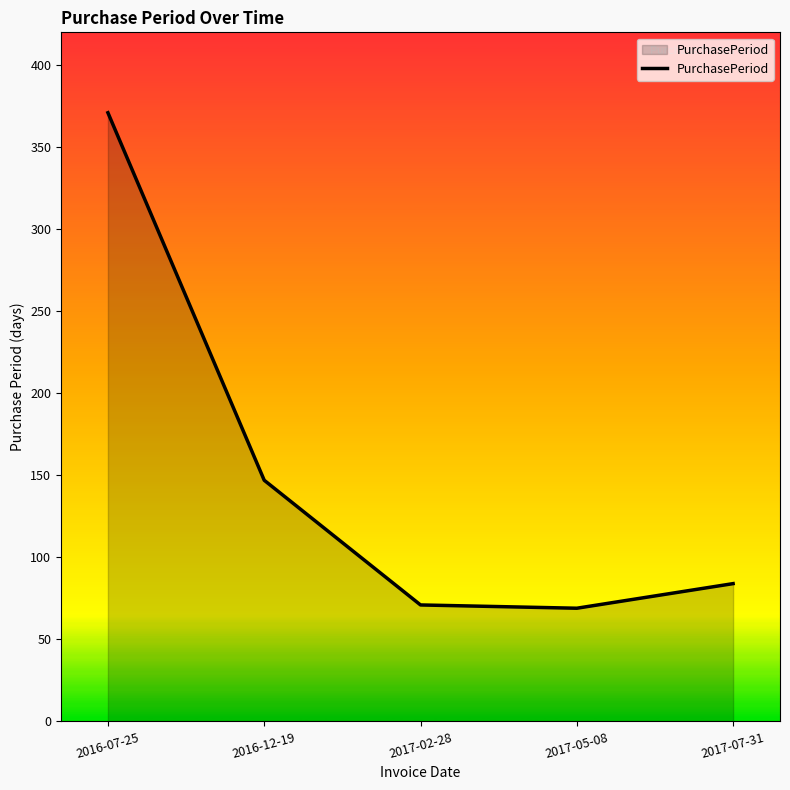

Between 2016-07-25 and 2017-07-31, which is larger?

2016-07-25